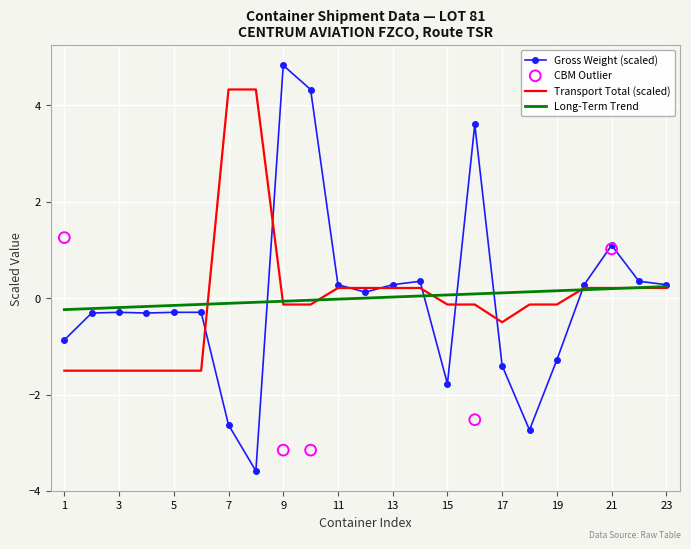

Which series contains the lowest Y value?

Gross weight (kg)